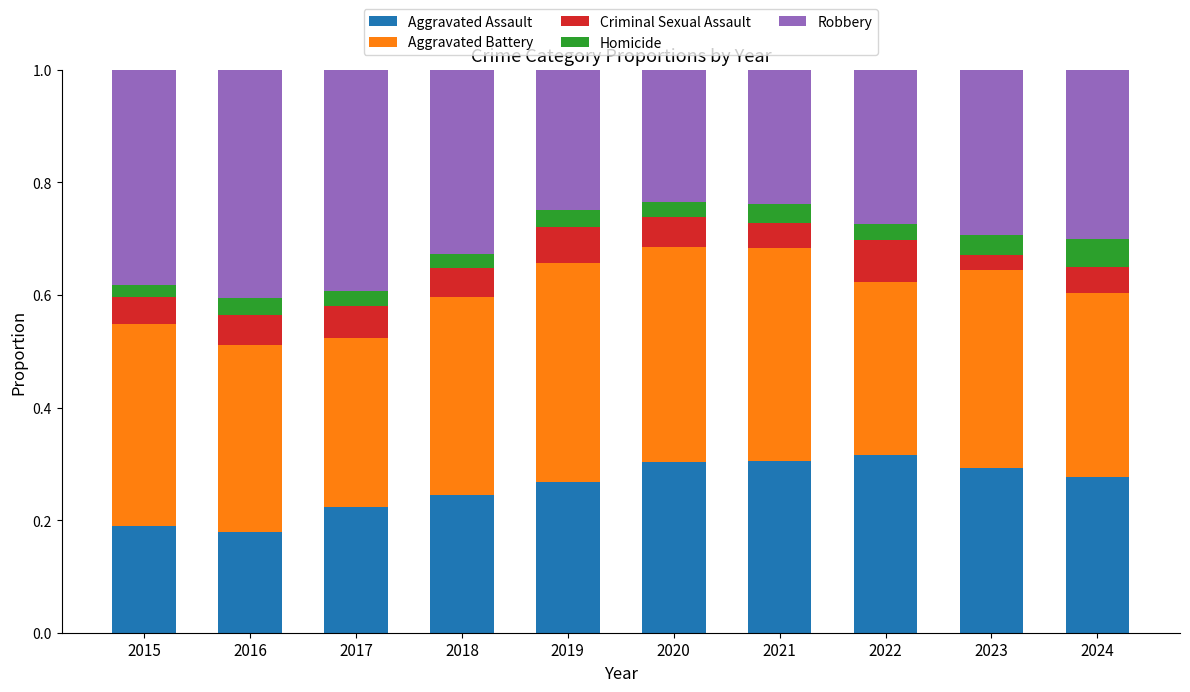

Count the Aggravated Assault values in the range 0 to 1.

10